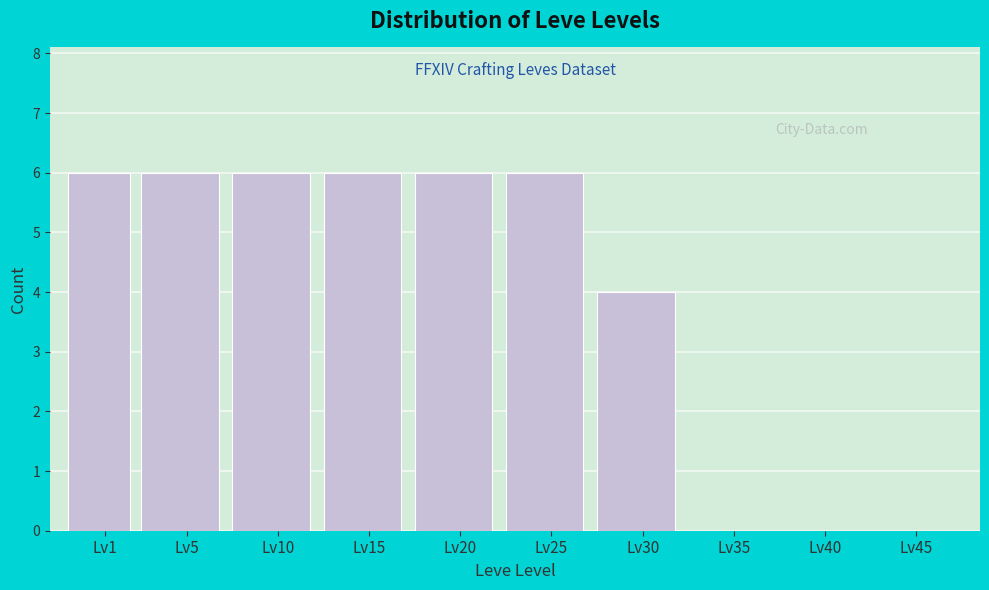

Reading left to right, transcribe all the data shown in this chart.

Lv1=6	Lv5=6	Lv10=6	Lv15=6	Lv20=6	Lv25=6	Lv30=4	Lv35=0	Lv40=0	Lv45=0